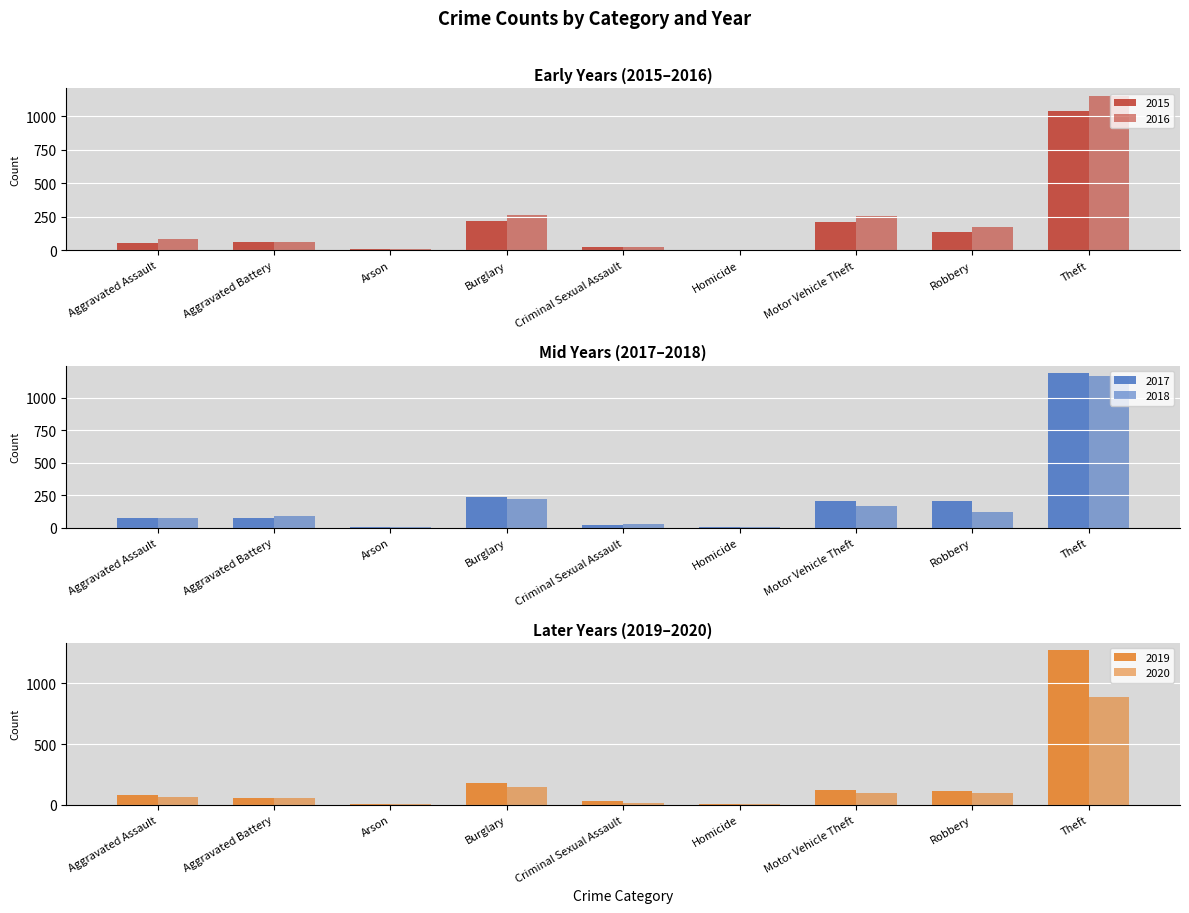

Reading right to left, what are all the values shown in this chart?

2015: 1041	139	212	5	29	216	10	60	56
2016: 1151	178	259	4	26	266	12	66	88
2017: 1188	202	208	4	22	237	7	71	72
2018: 1170	121	163	4	24	218	7	86	72
2019: 1272	116	123	4	31	182	5	53	80
2020: 884	97	99	5	15	146	7	57	62